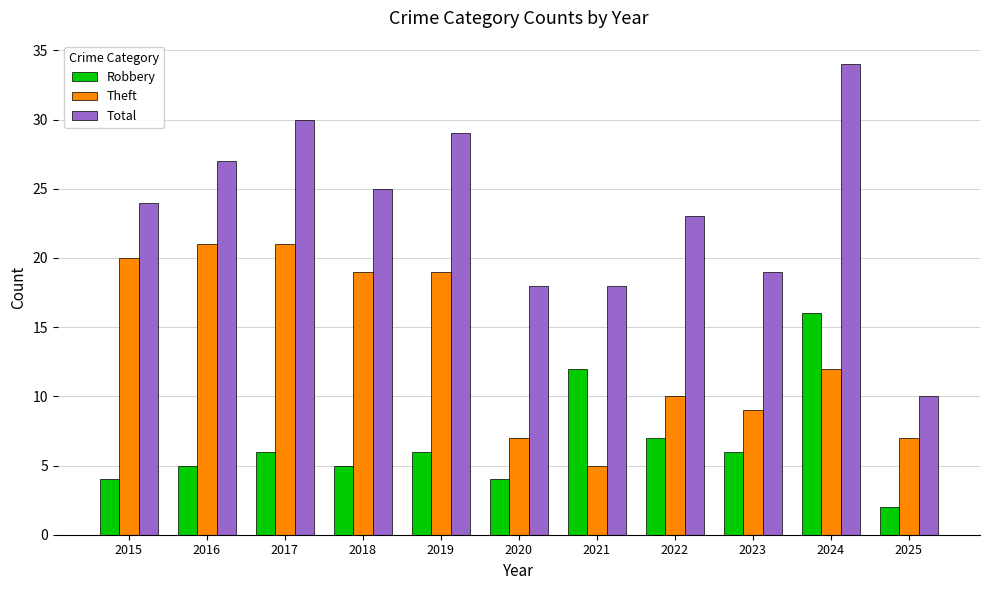

Read the Theft value at 2022, to the nearest 10.

10